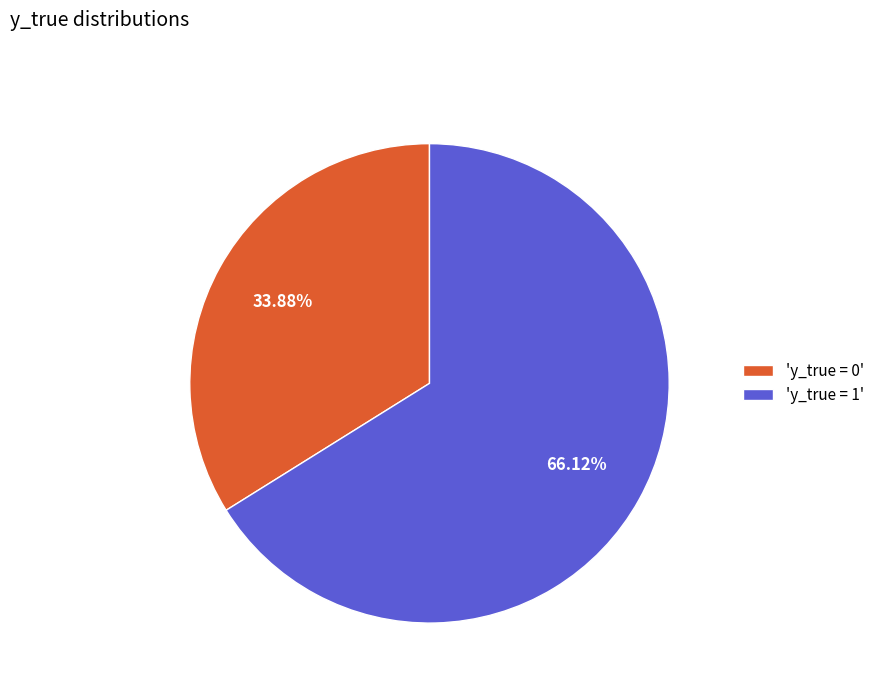

What is the ratio of the value at 'y_true = 0' to the value at 'y_true = 1'?

0.5